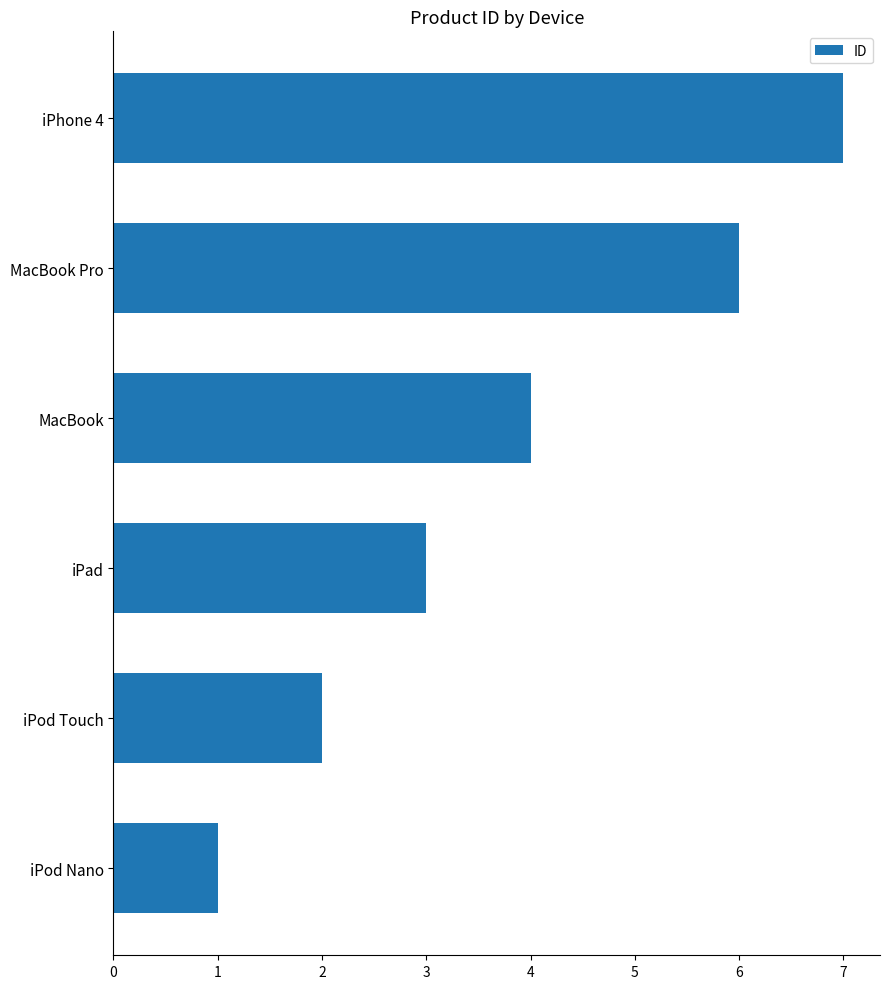

What is the change in value from iPod Touch to iPhone 4?

+5